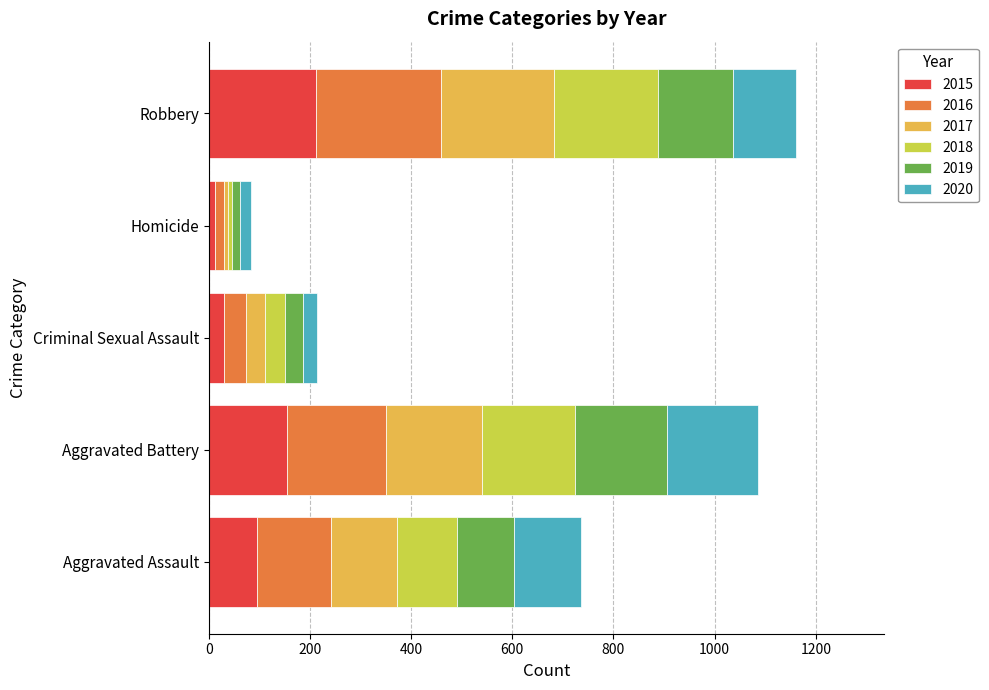

What is the highest value of the 2015 series?

212